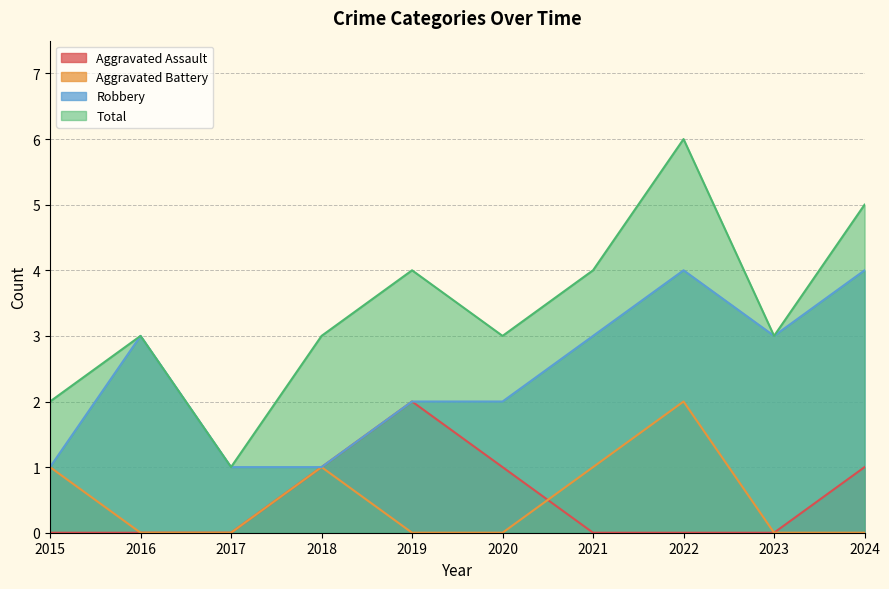

Reading left to right, list all the values displayed in this chart.

Aggravated Assault: 0	0	0	1	2	1	0	0	0	1
Aggravated Battery: 1	0	0	1	0	0	1	2	0	0
Robbery: 1	3	1	1	2	2	3	4	3	4
Total: 2	3	1	3	4	3	4	6	3	5